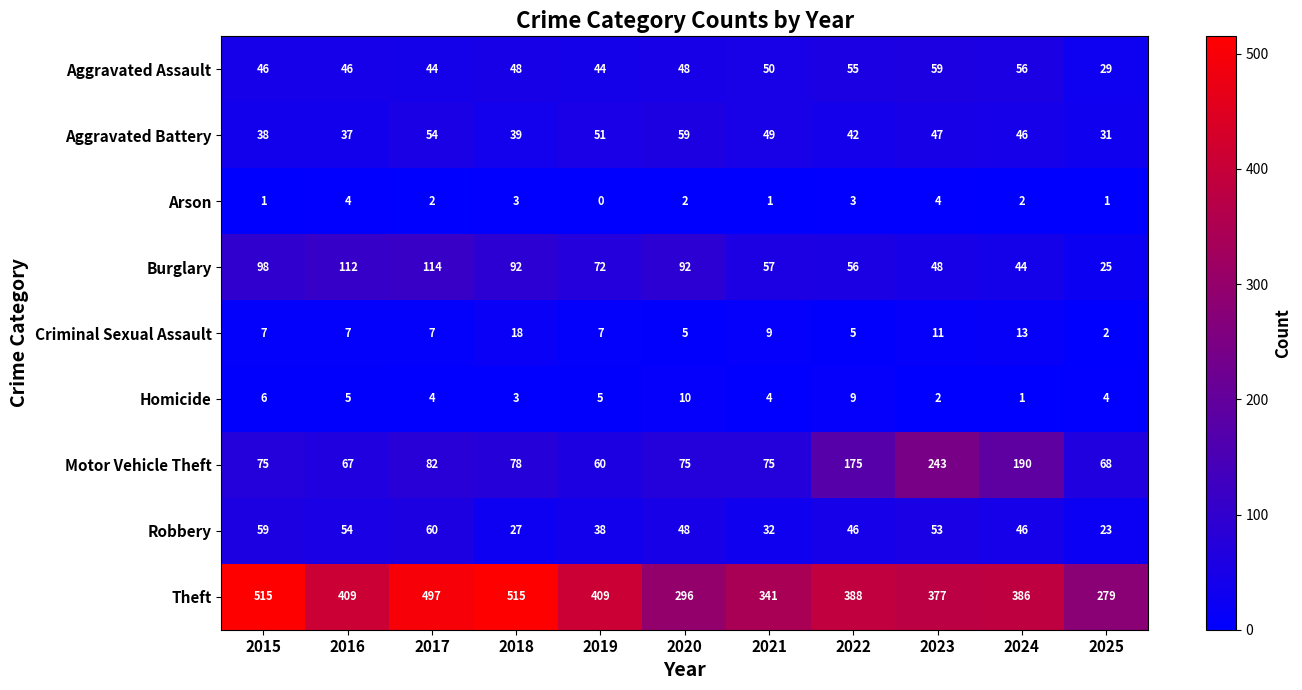

At which category is the sum across all series the highest?

2017